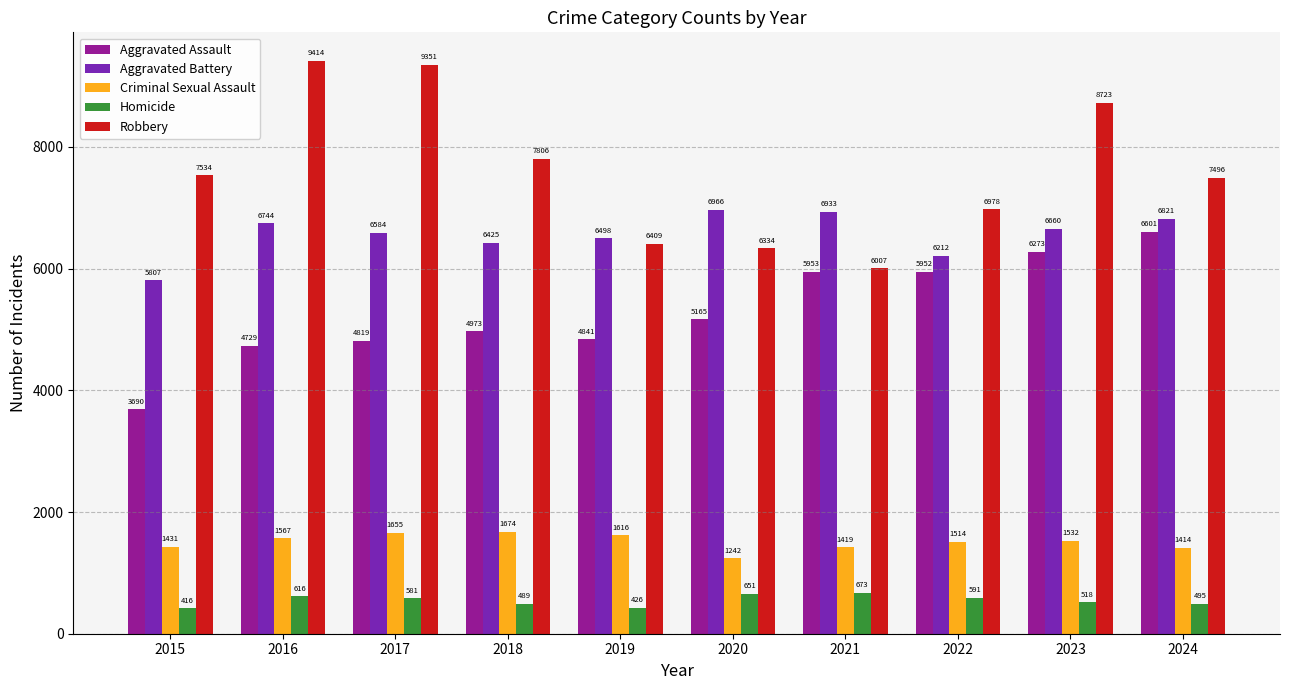

Reading left to right, list all the values displayed in this chart.

Aggravated Assault: 2015=3690	2016=4729	2017=4819	2018=4973	2019=4841	2020=5165	2021=5953	2022=5952	2023=6273	2024=6601
Aggravated Battery: 2015=5807	2016=6744	2017=6584	2018=6425	2019=6498	2020=6966	2021=6933	2022=6212	2023=6660	2024=6821
Criminal Sexual Assault: 2015=1431	2016=1567	2017=1655	2018=1674	2019=1616	2020=1242	2021=1419	2022=1514	2023=1532	2024=1414
Homicide: 2015=416	2016=616	2017=581	2018=489	2019=426	2020=651	2021=673	2022=591	2023=518	2024=495
Robbery: 2015=7534	2016=9414	2017=9351	2018=7806	2019=6409	2020=6334	2021=6007	2022=6978	2023=8723	2024=7496